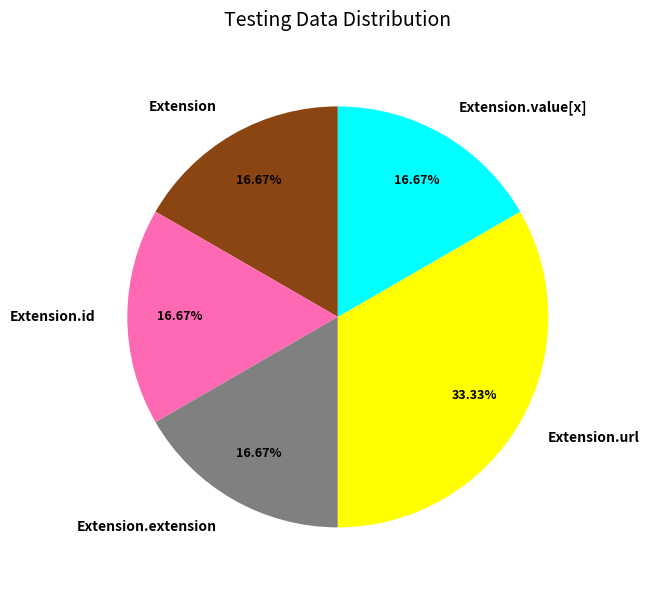

Which slice is the largest?

Extension.url